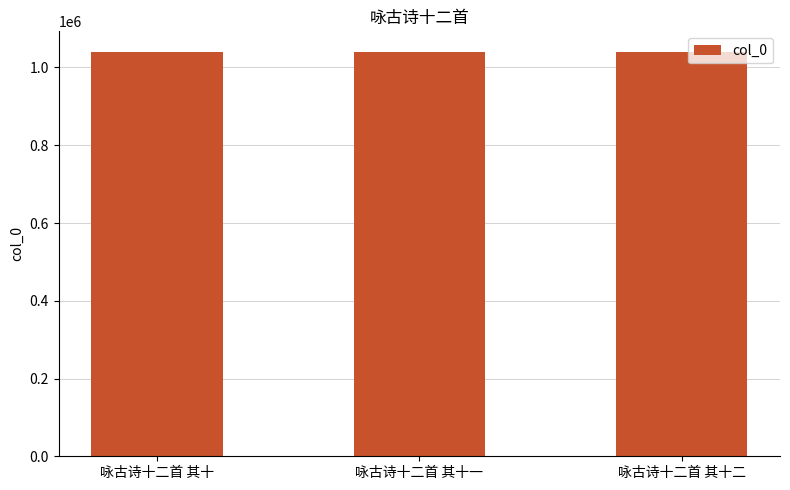

What is the smallest value displayed?

1040953